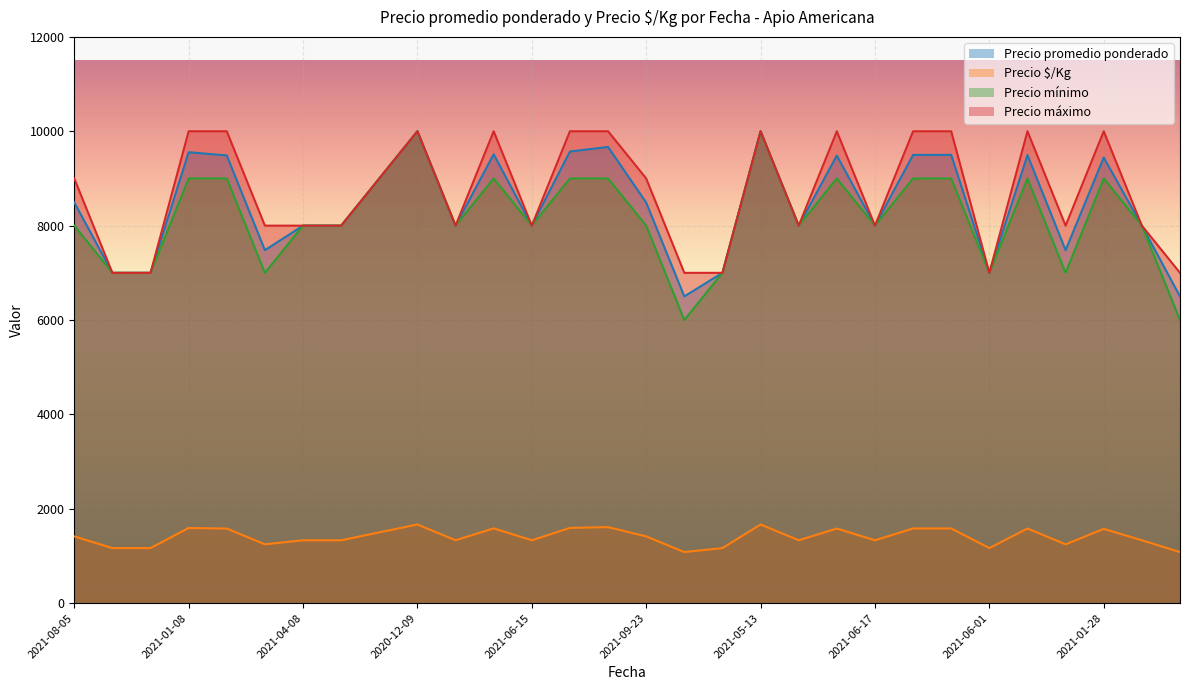

True or false: Precio $/Kg and Precio promedio ponderado cross at least once.

False